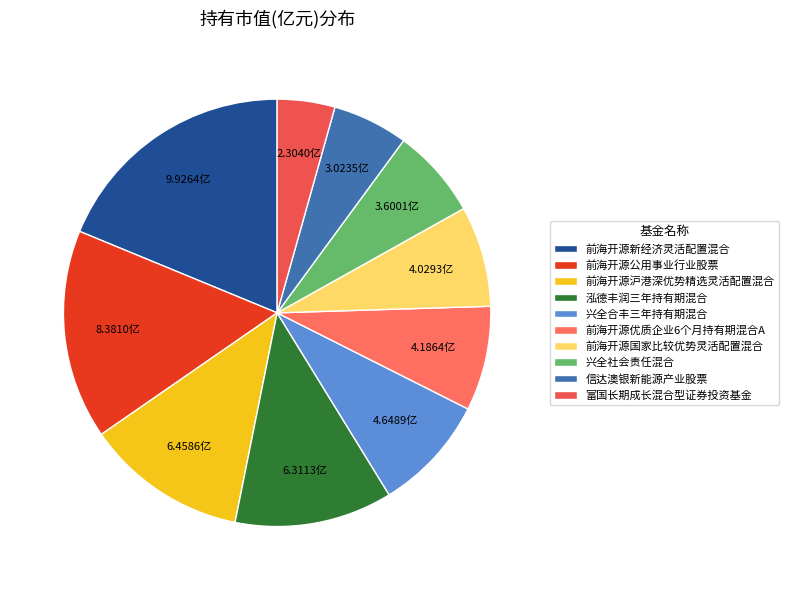

Count the number of slices in the pie.

10